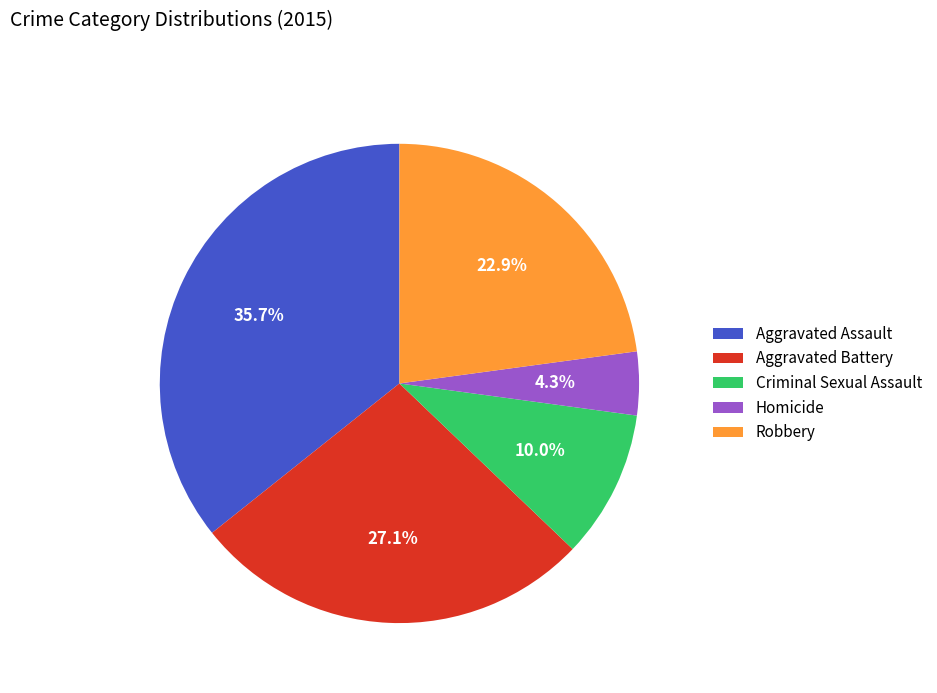

Which slice is the smallest?

Homicide